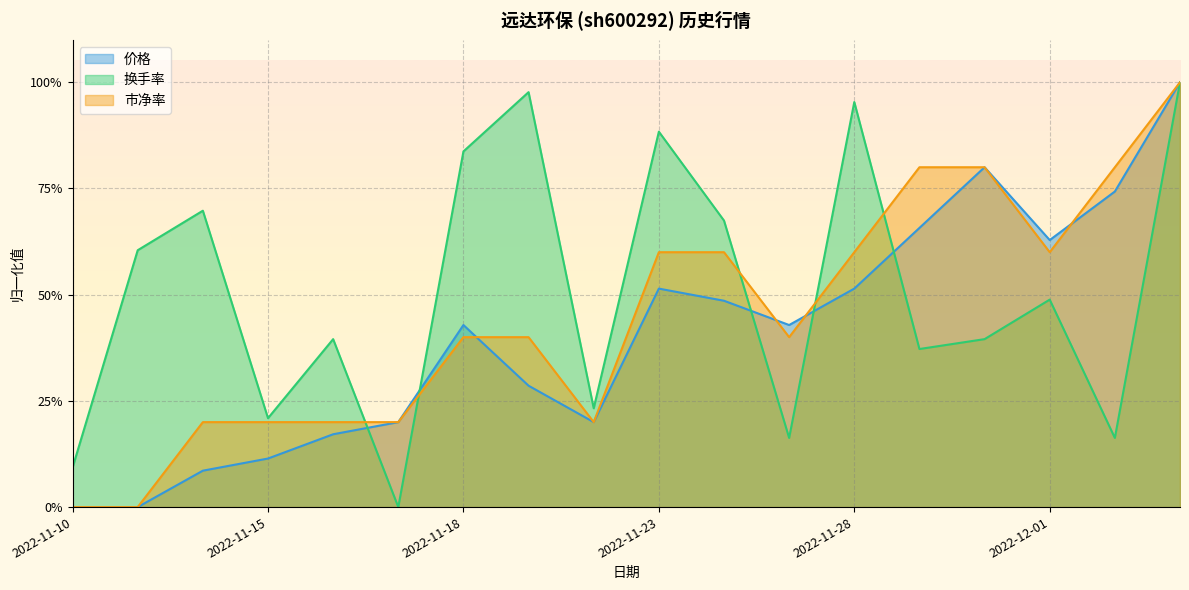

Which category has the highest value in the 换手率 series?

2022-12-05